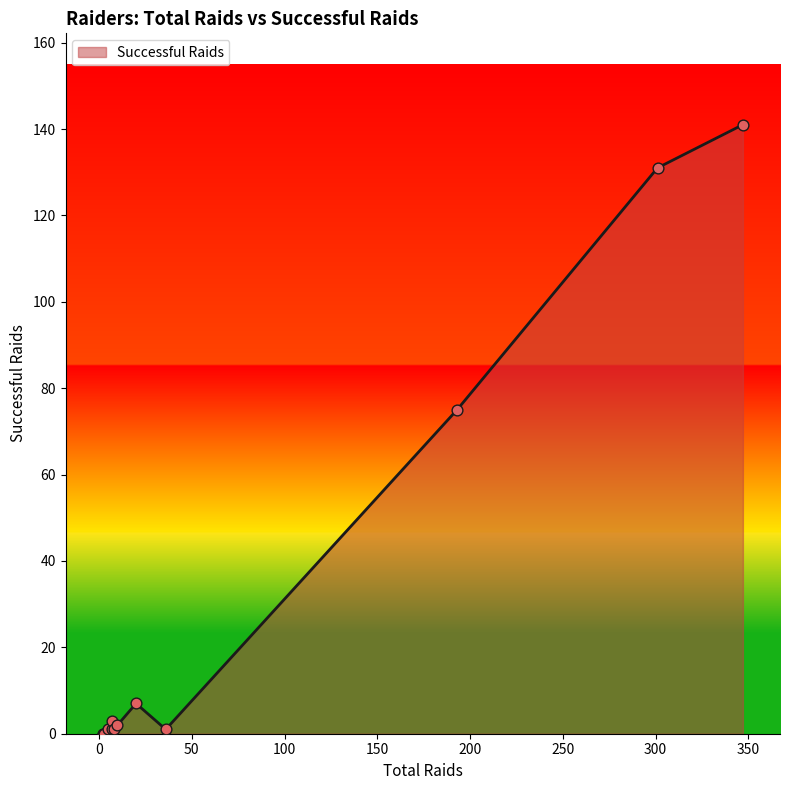

What is the change in value from Wazir Singh to Sachin Shingade?

-2